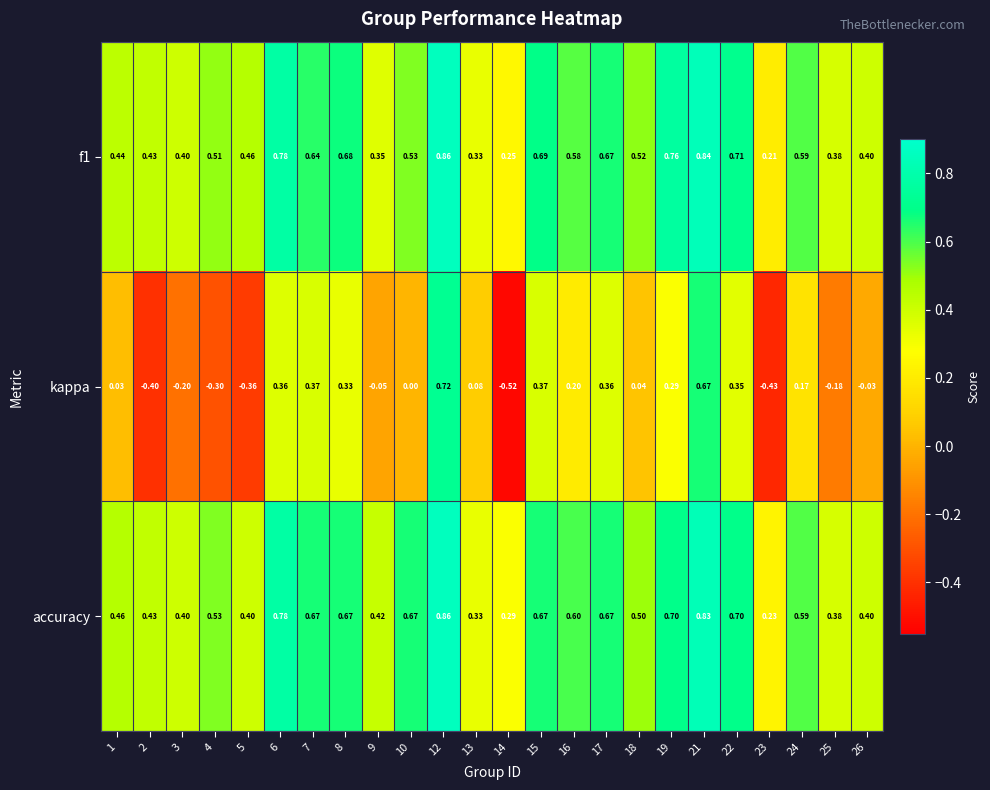

Between 9 and 10, which series saw the biggest shift?

accuracy